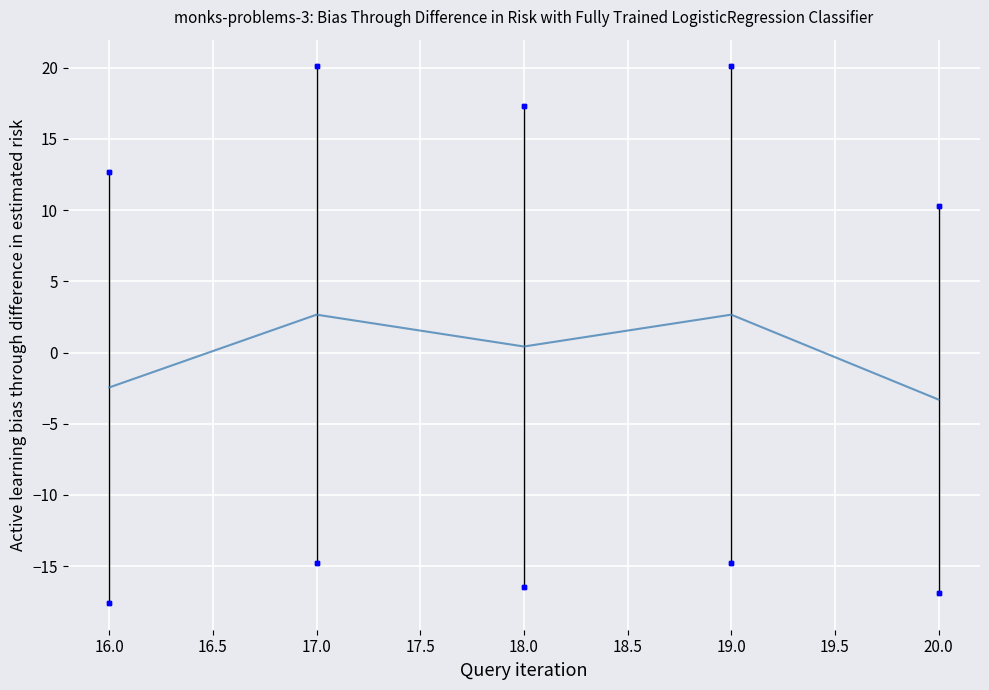

Count the number of data series in this chart.

1